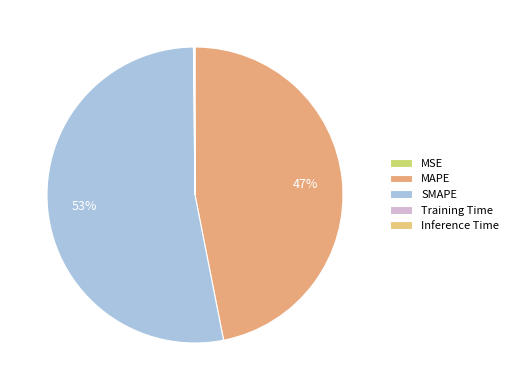

How many slices are in this pie chart?

5